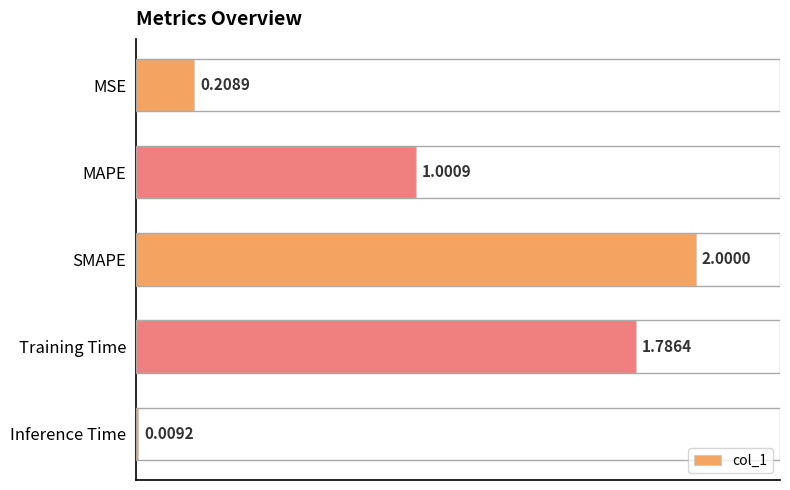

How many series are shown in this chart?

1